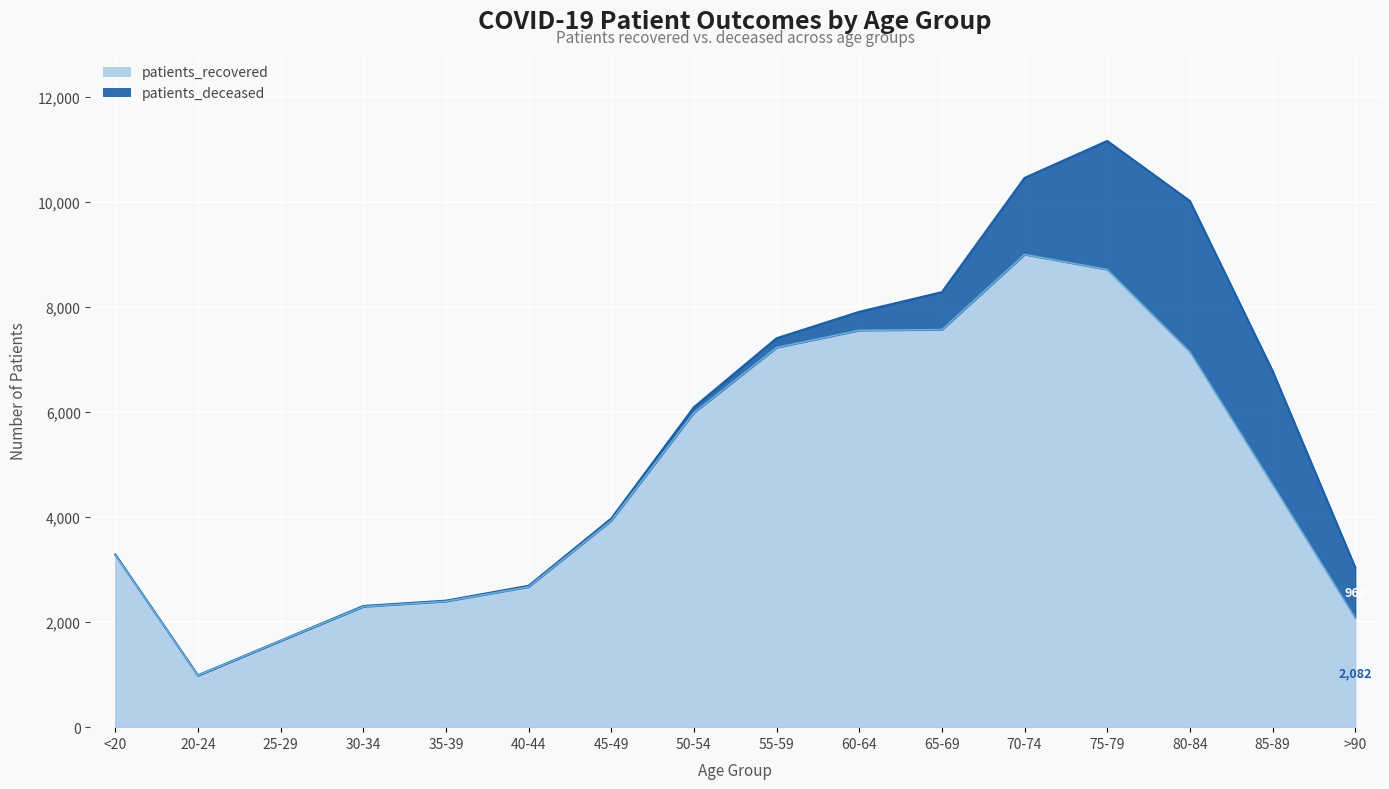

True or false: the data shows 5988 at 50-54.

True